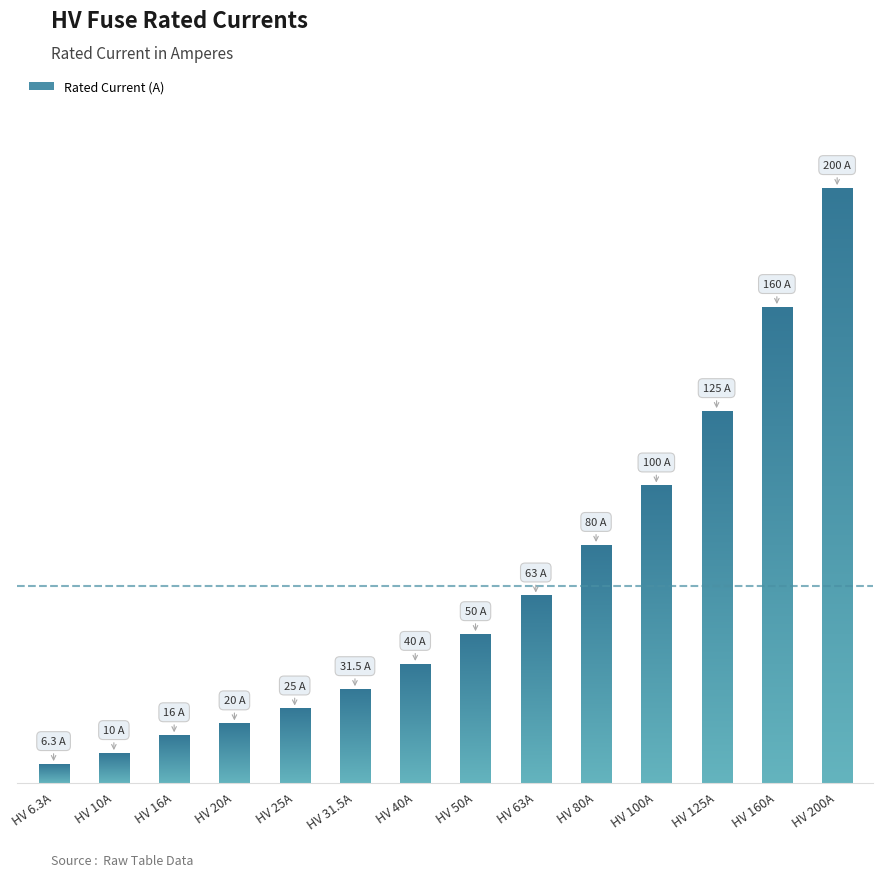

The chart shows a value of 167.7 at HV 125A. True or false?

False